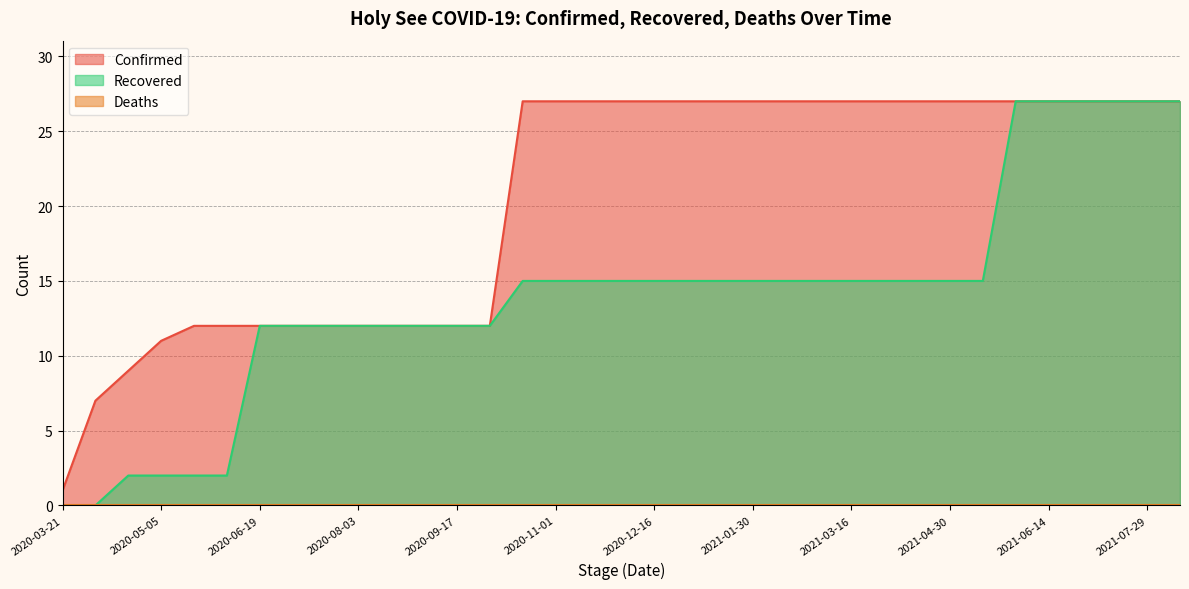

What is the maximum value shown in the chart?

27